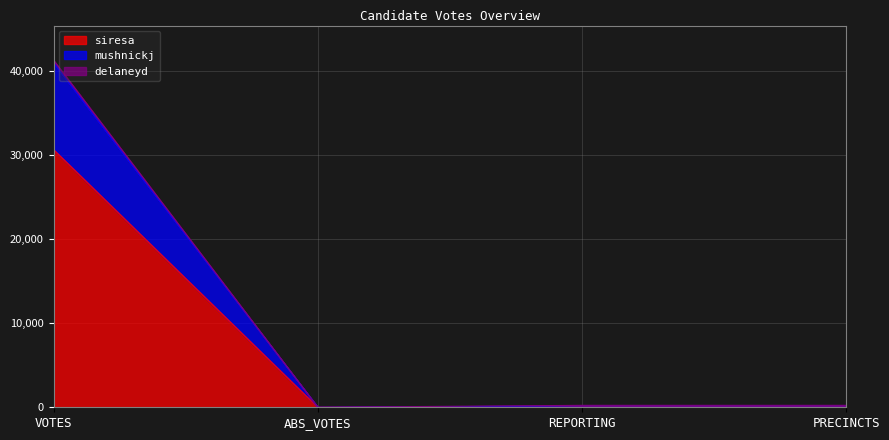

At which category is the sum across all series the highest?

VOTES